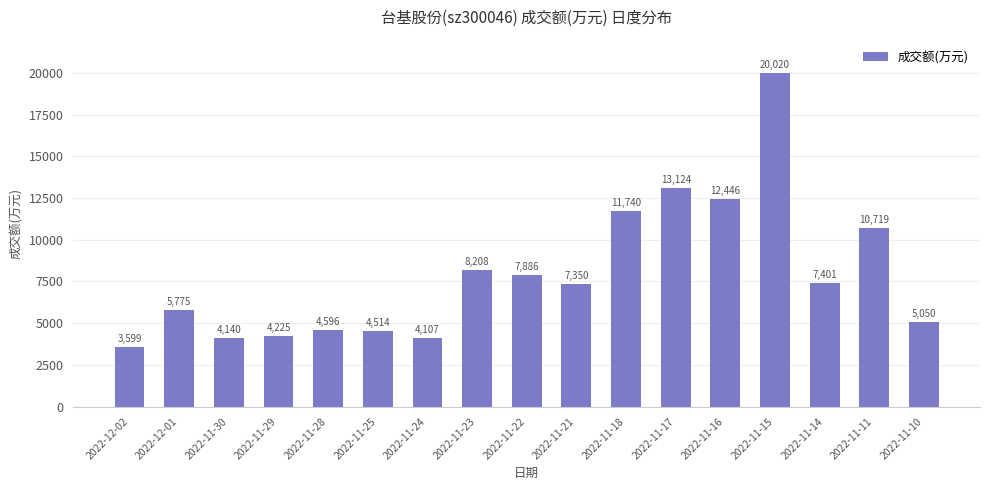

Does the chart contain stacked bars?

No